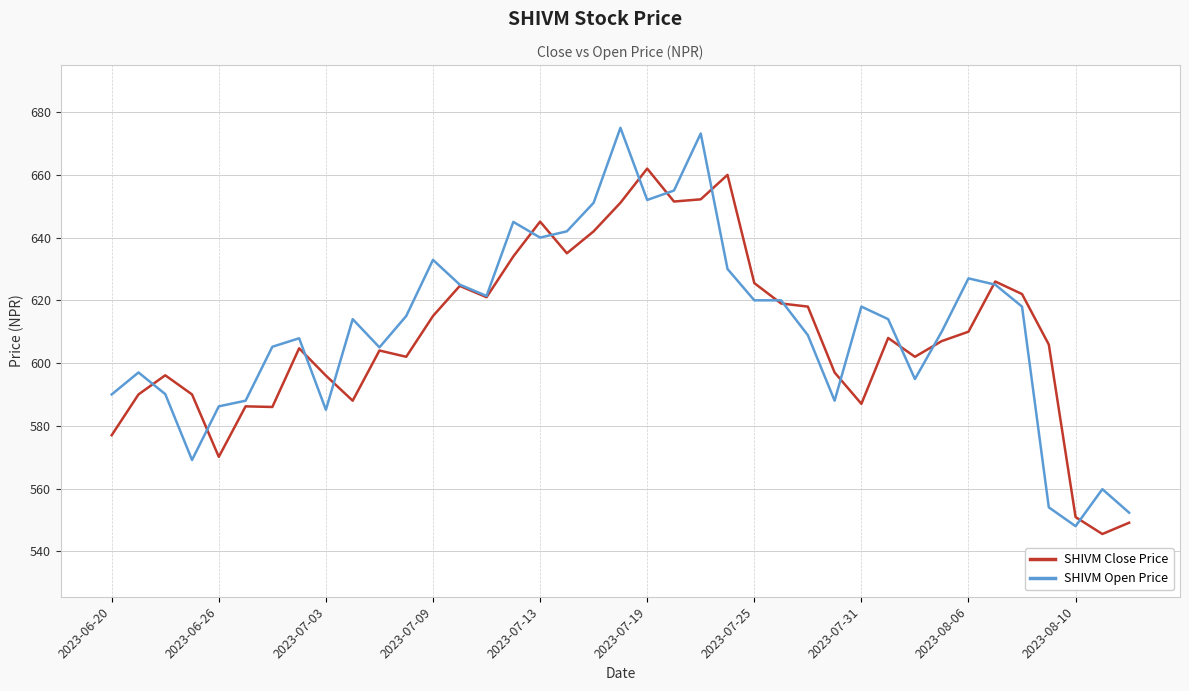

Which series ends up on top after the final intersection of SHIVM Close Price and SHIVM Open Price?

SHIVM Open Price